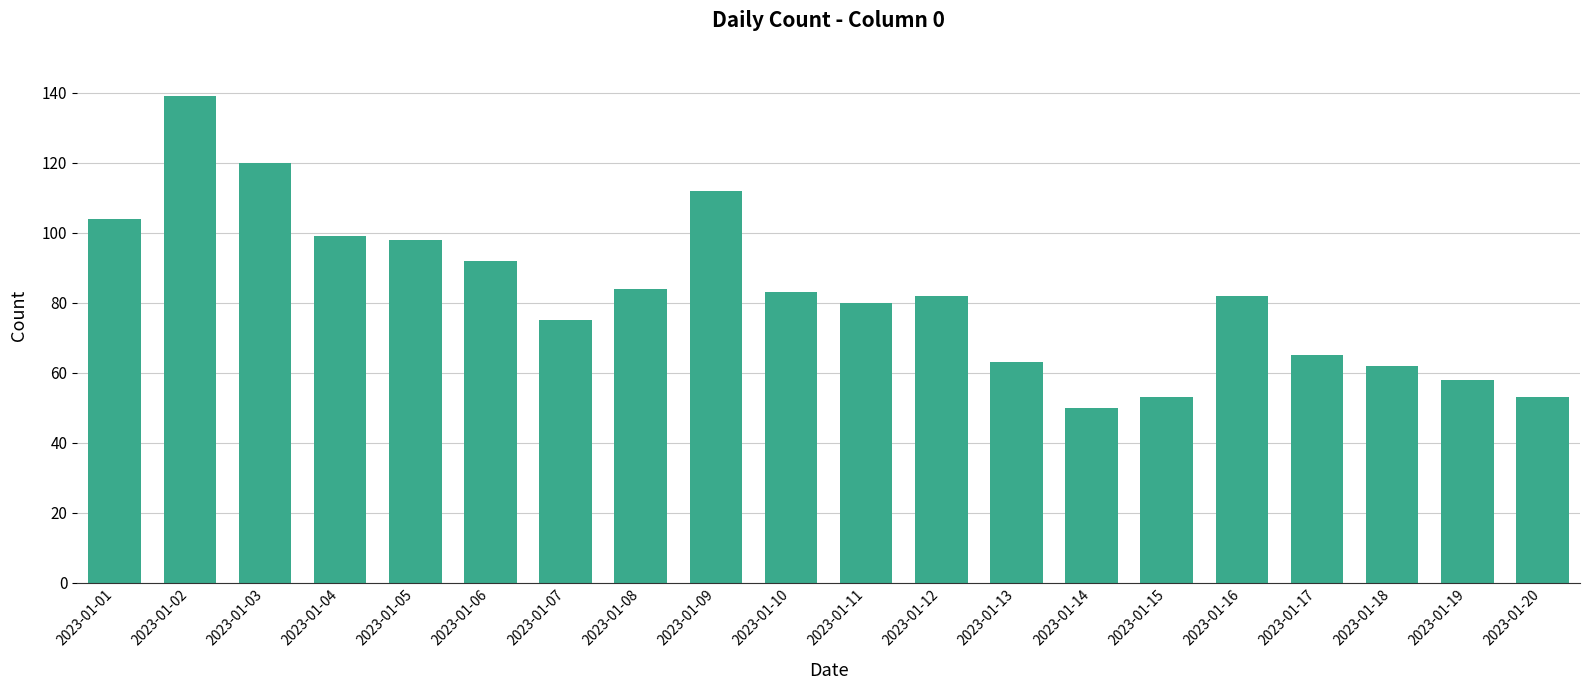

At which category does the chart reach its minimum across all series?

2023-01-14